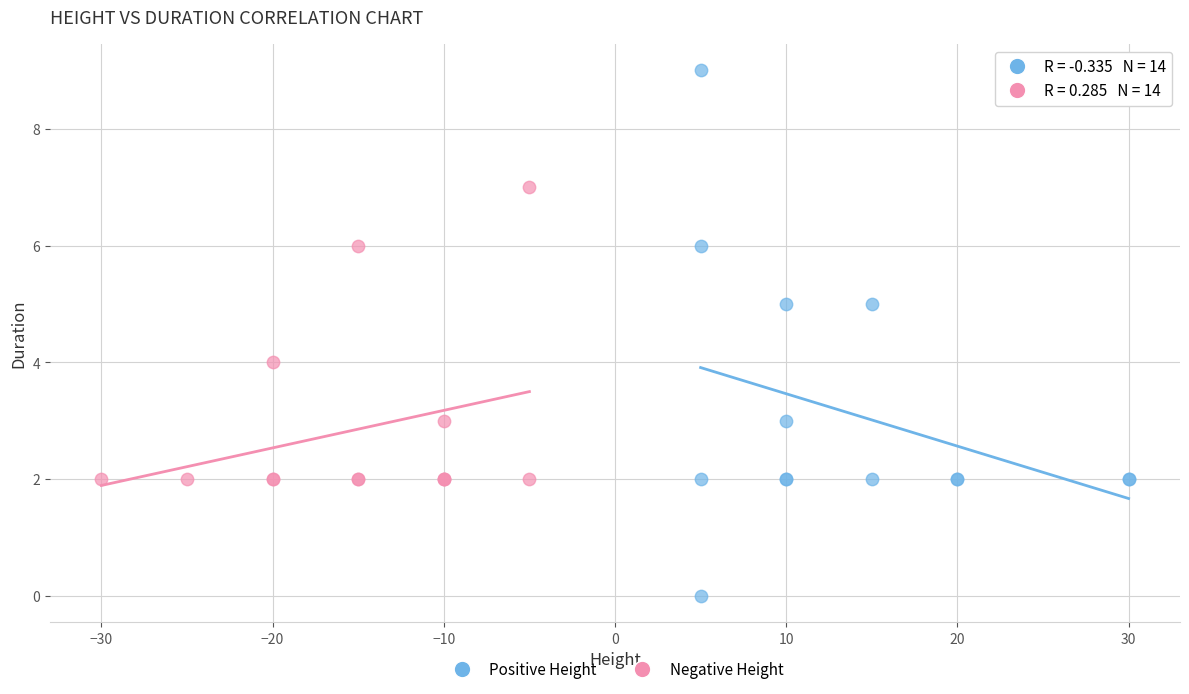

Which series reaches the minimum Y coordinate?

Positive Height